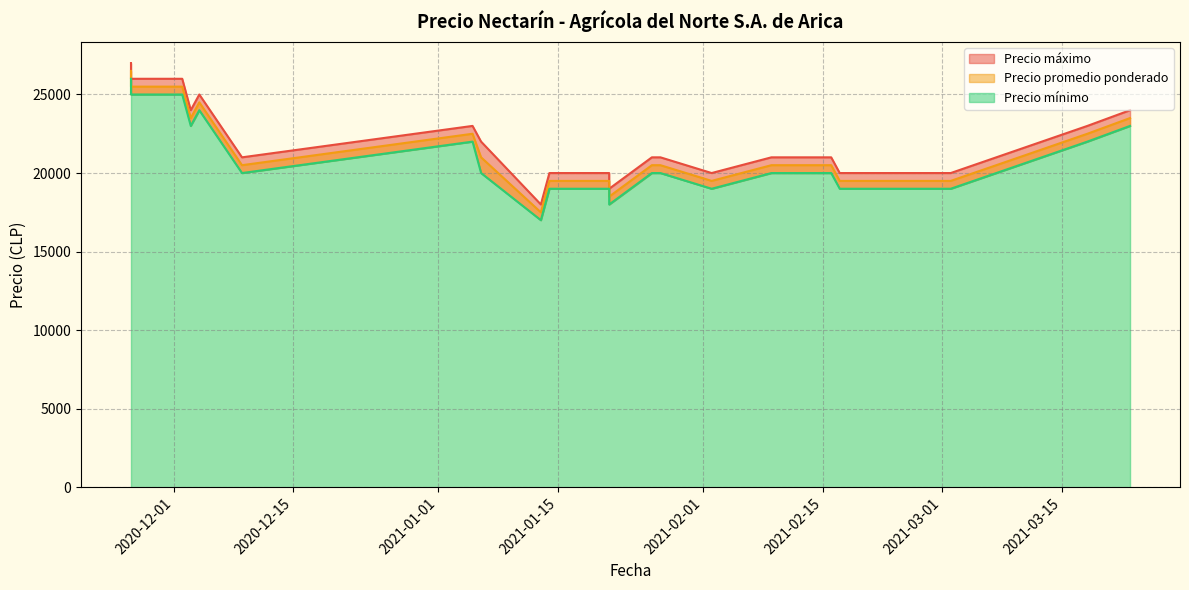

What is the greatest value displayed?

27000